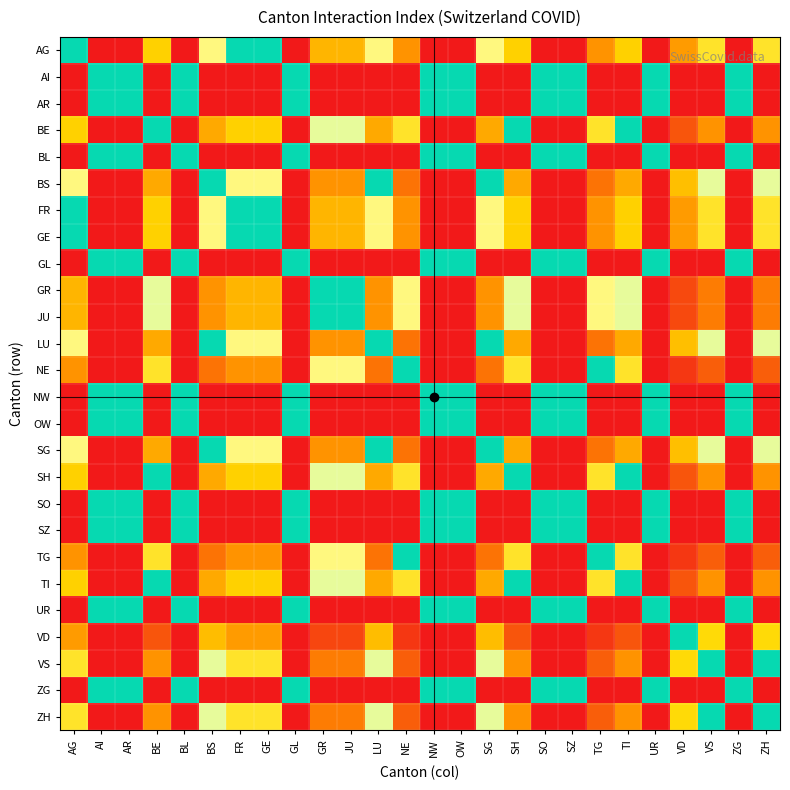

Count the number of data series in this chart.

26